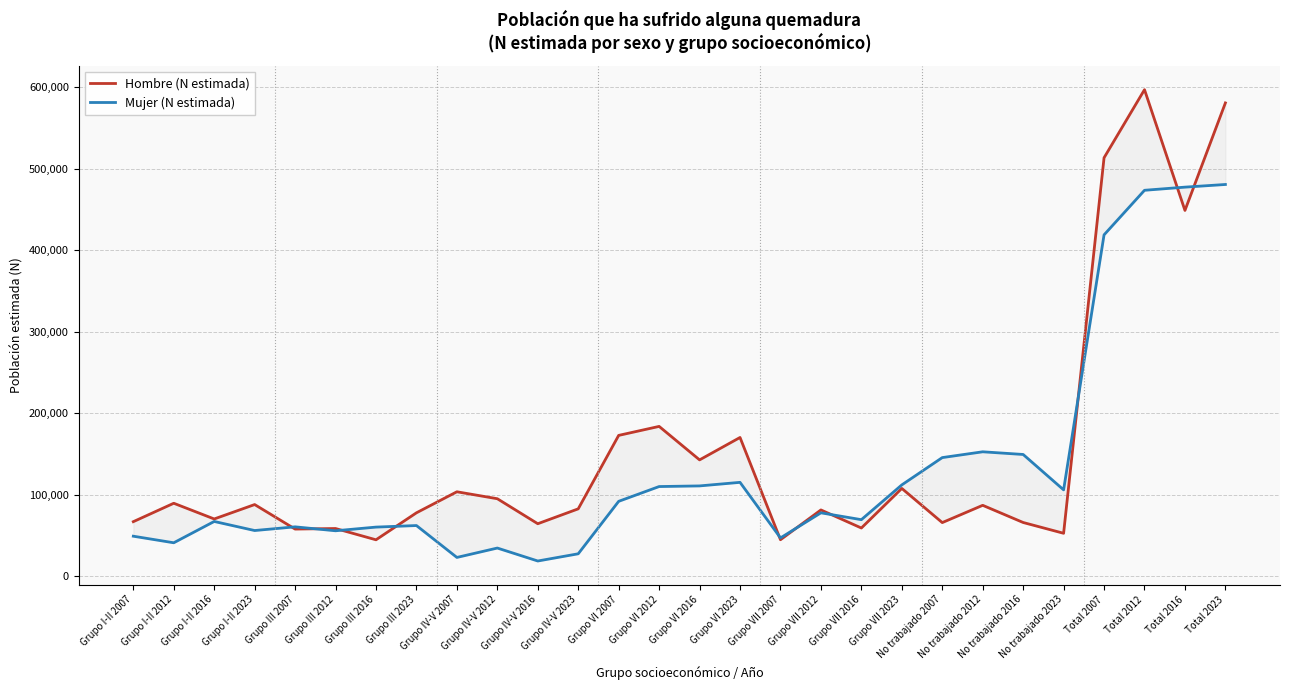

How many interior local peaks does the Hombre (N estimada) series have?

10